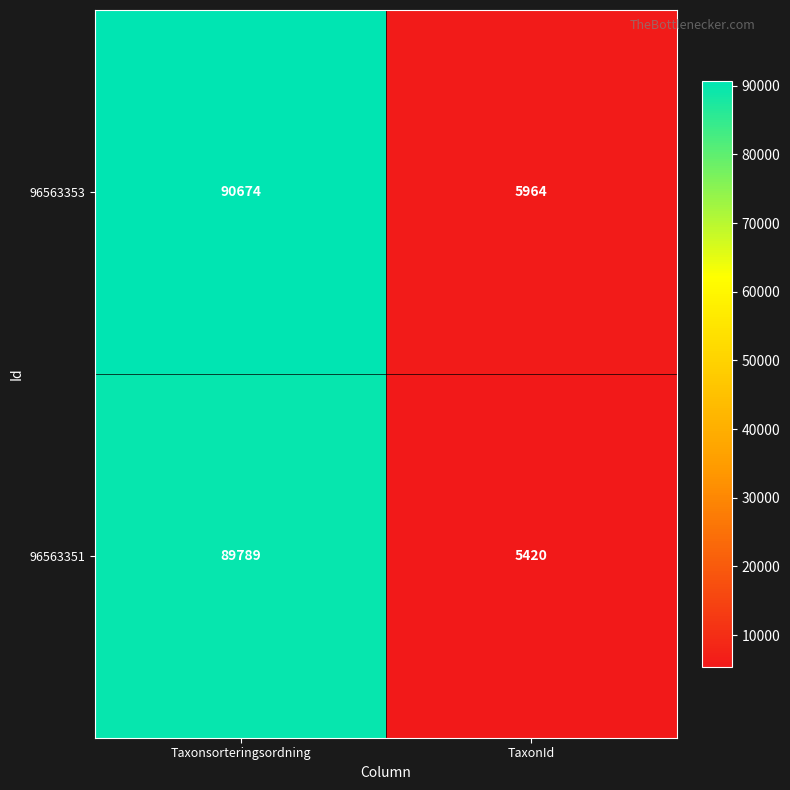

Count the number of categories in the chart.

2